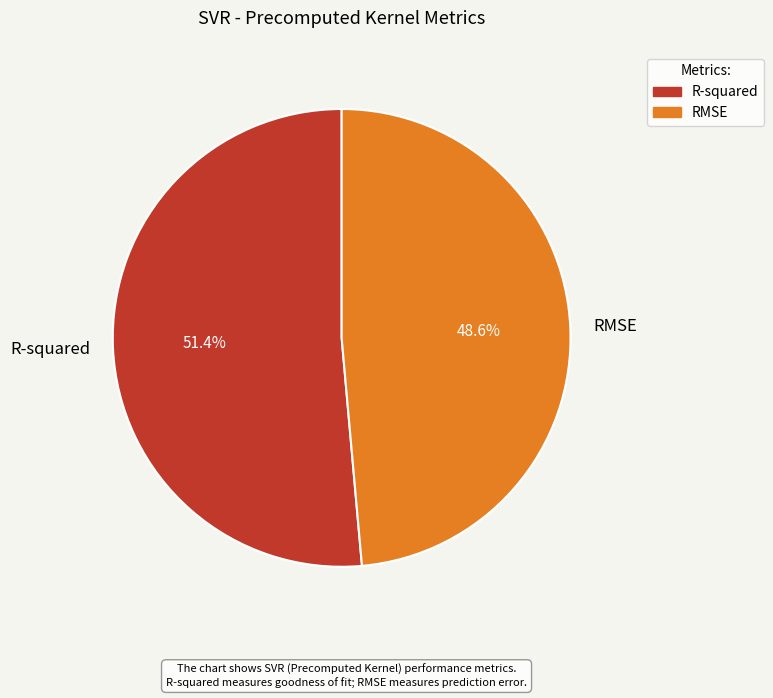

How much of the chart is everything except R-squared?

48.6%